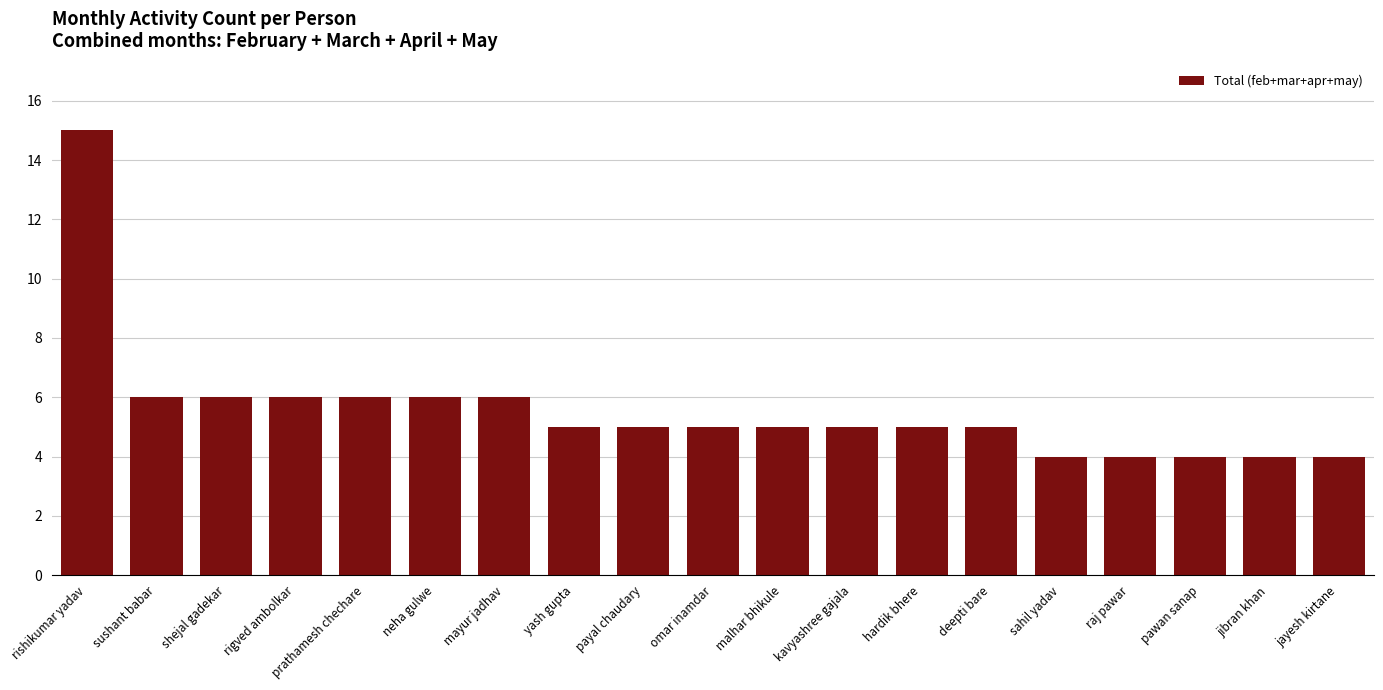

What is the sum of all values?

106